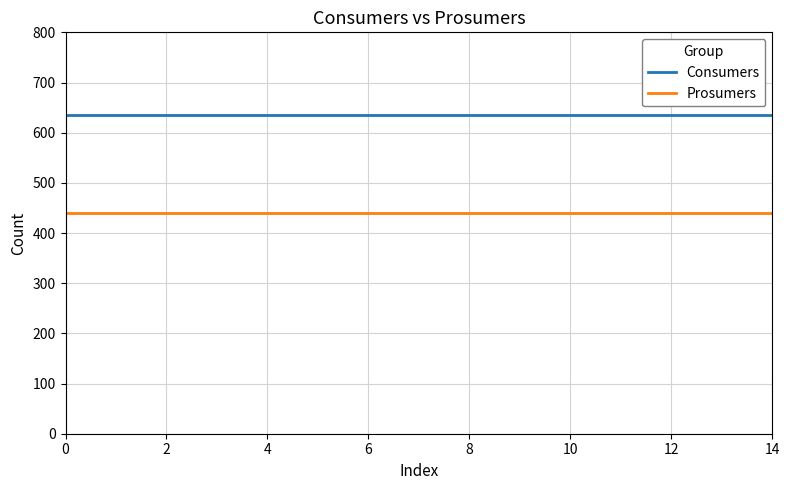

What is the smallest value displayed?

440